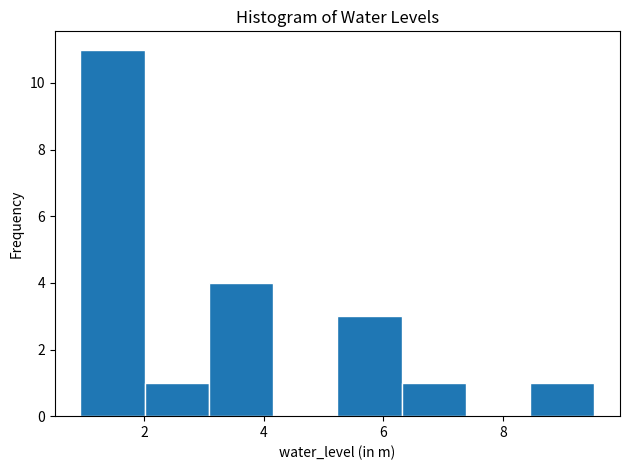

Reading left to right, list every bar in this chart as the range it spans on the x-axis followed by its height. Neither the bar edges nor the heights are printed on the chart, so give them approximately, as read against the axes.

1.0 to 2.0: 11
2.0 to 3.0: 1
3.0 to 4.2: 4
4.2 to 5.2: 0
5.2 to 6.4: 3
6.4 to 7.4: 1
7.4 to 8.4: 0
8.4 to 9.6: 1